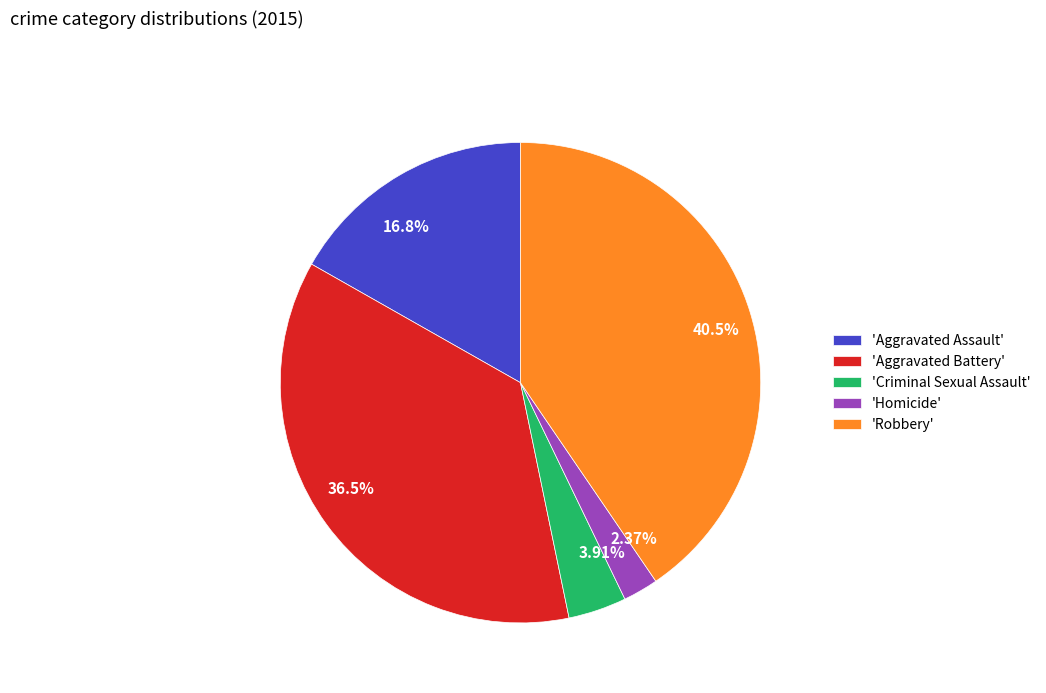

Approximately how many times larger is the value at 16.8% compared to 36.5%?

0.5